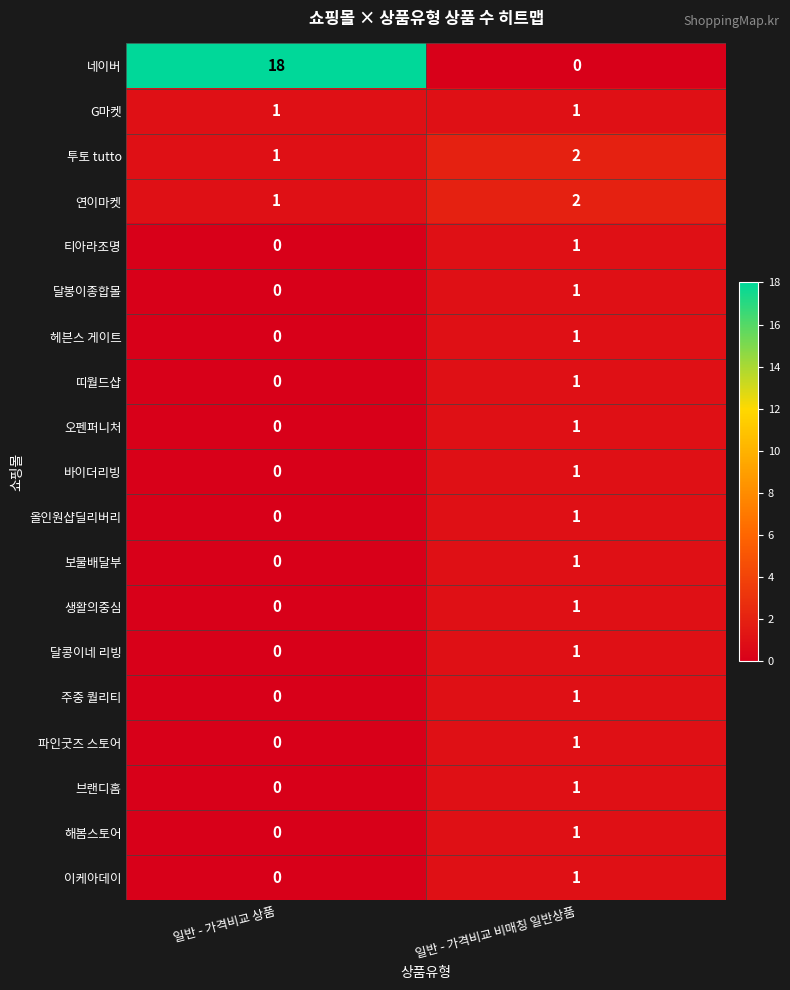

Is it true that 해봄스토어 equals 2 at 일반 - 가격비교 비매칭 일반상품?

False